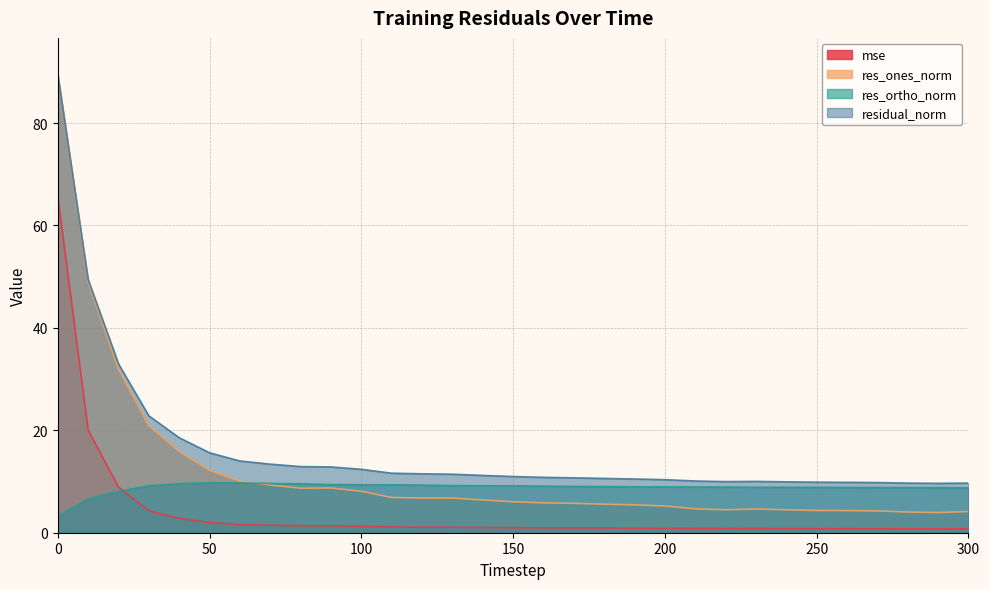

What is the difference between the highest and lowest values at 30?

18.6